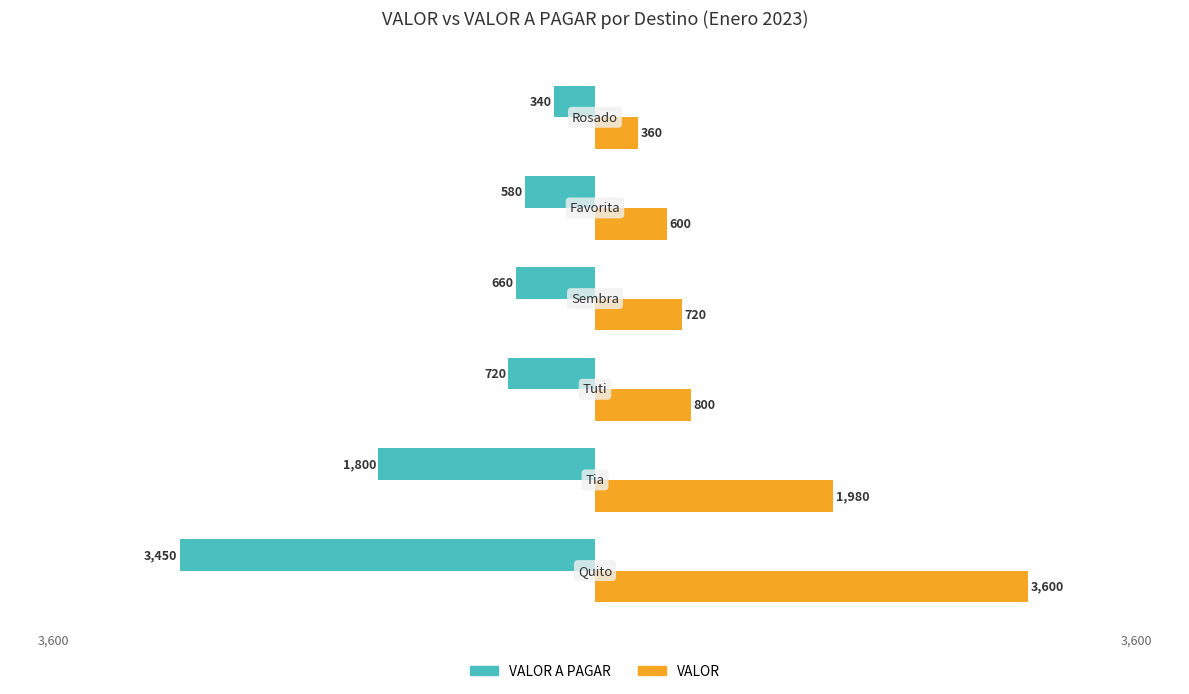

What is the sum of all VALOR values?

8060